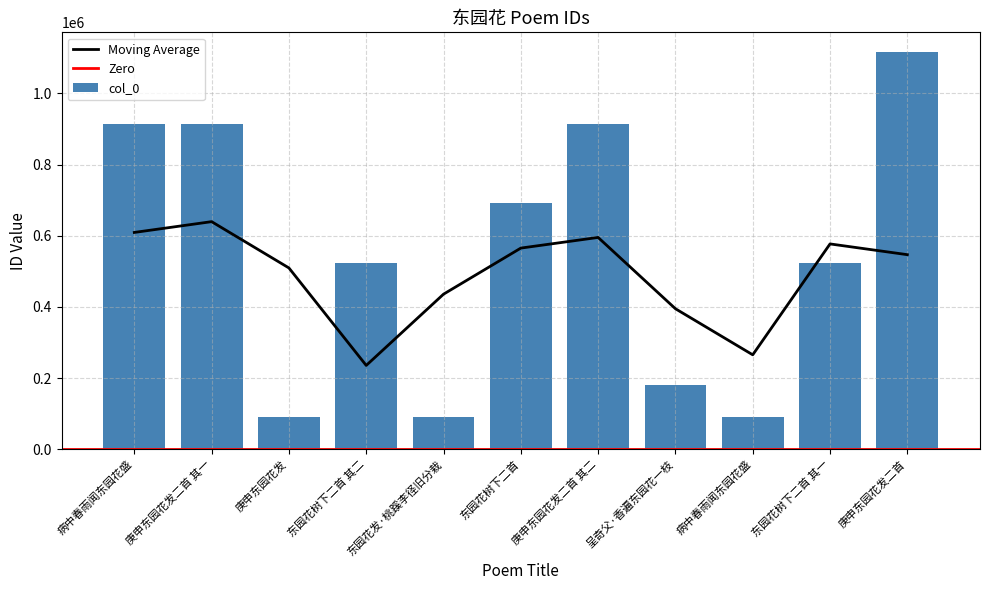

List the labels in order of value, smallest first.

病中春雨闻东园花盛, 庚申东园花发, 东园花发·桃蹊李径旧分栽, 呈奇父·香遍东园花一枝, 东园花树下二首 其一, 东园花树下二首 其二, 东园花树下二首, 庚申东园花发二首 其二, 庚申东园花发二首 其一, 病中春雨闻东园花盛, 庚申东园花发二首